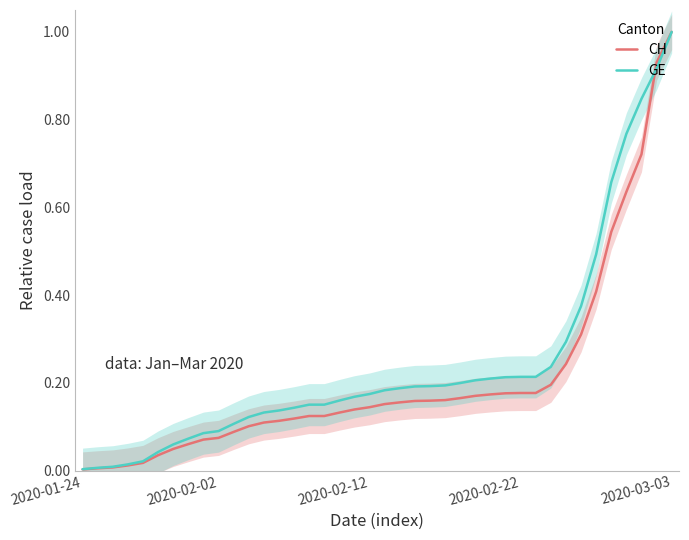

Which has a higher value, 12 or 37?

37